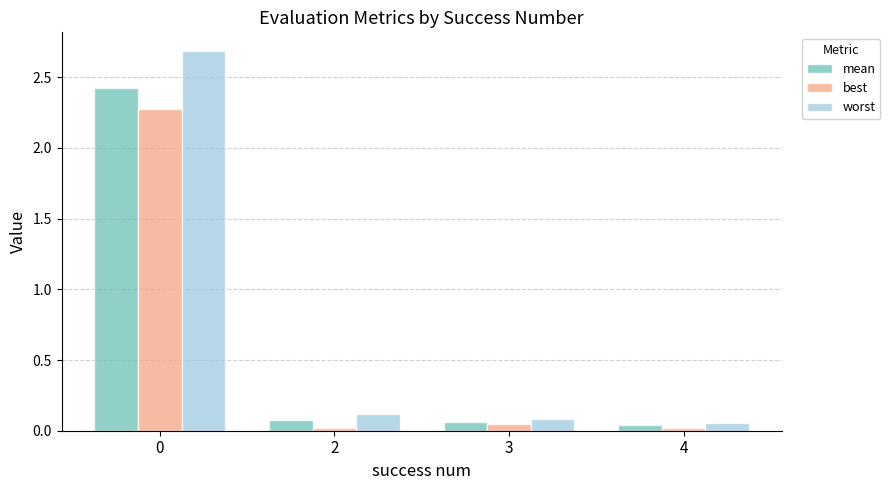

Rank the series by their average value, from lowest to highest.

best, mean, worst